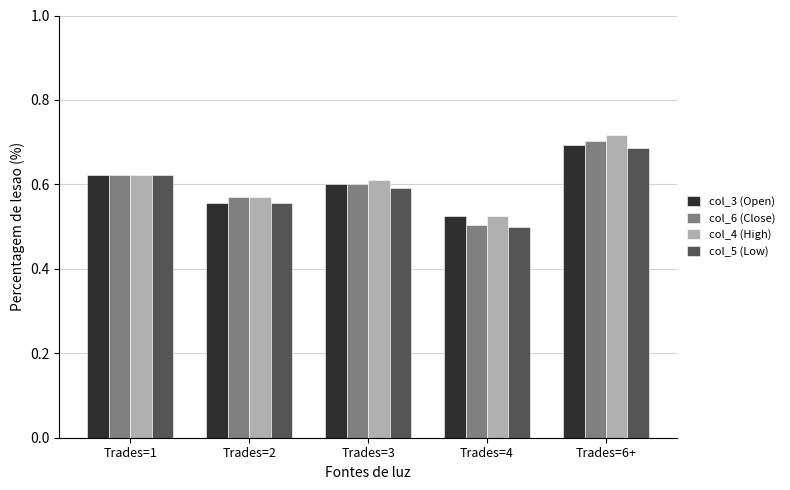

Are the bars grouped side by side (vs. stacked)?

Yes